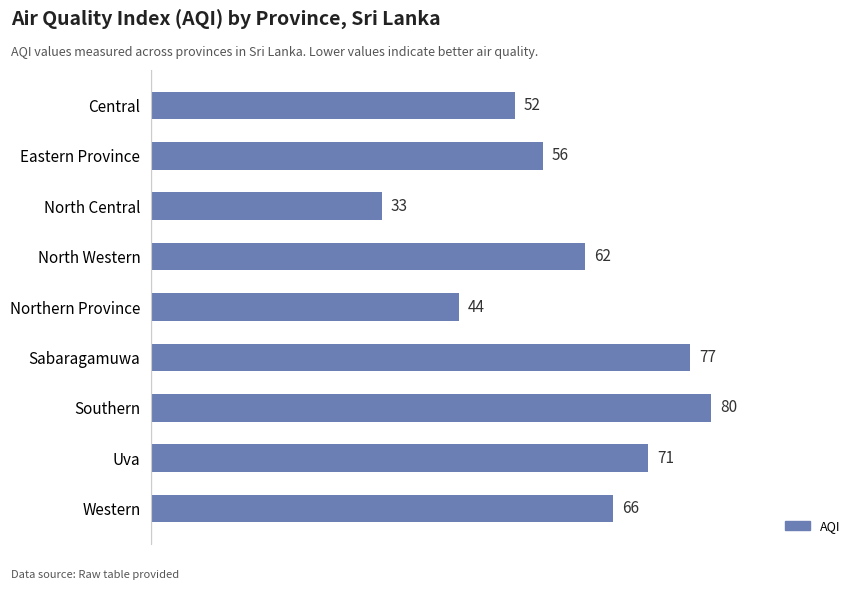

List the labels in order of value, largest first.

Southern, Sabaragamuwa, Uva, Western, North Western, Eastern Province, Central, Northern Province, North Central